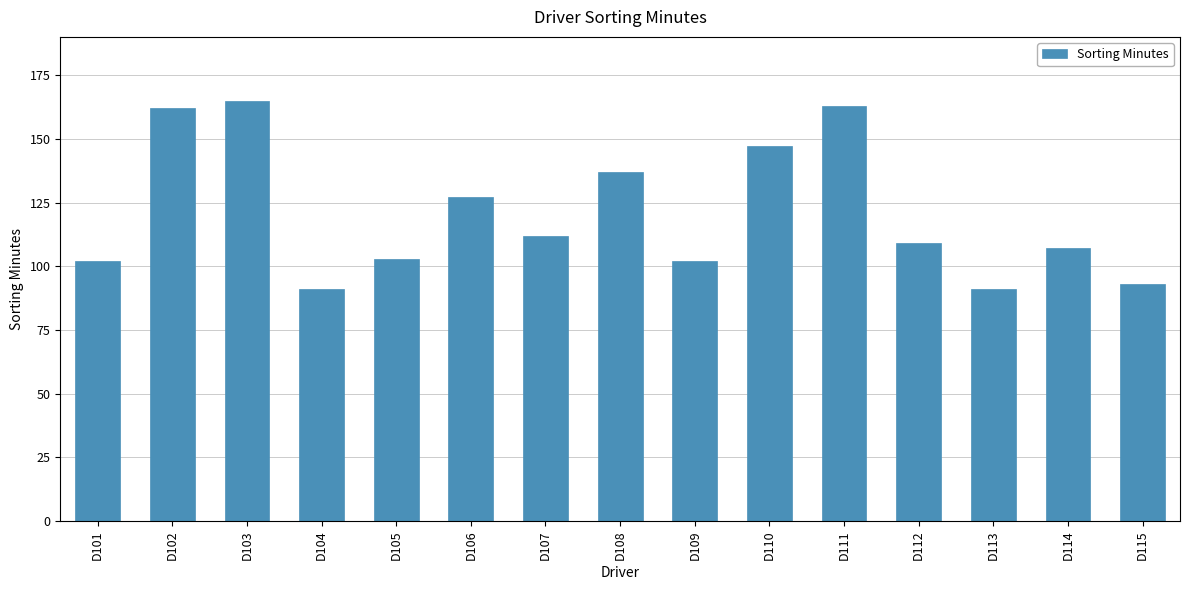

What is the greatest value displayed?

165